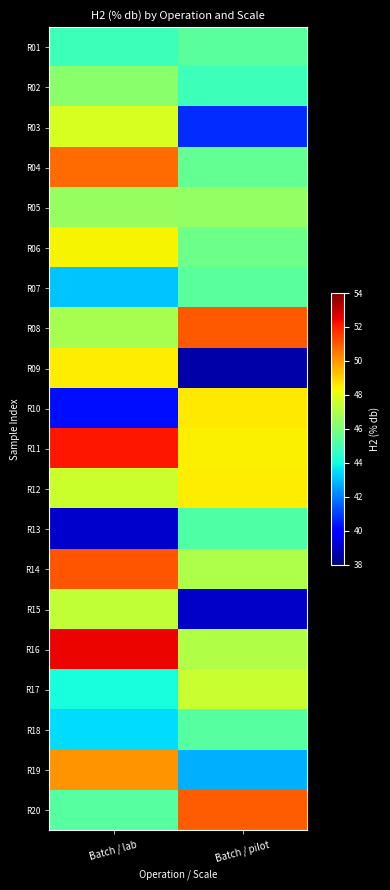

How many data points does each series have?

2